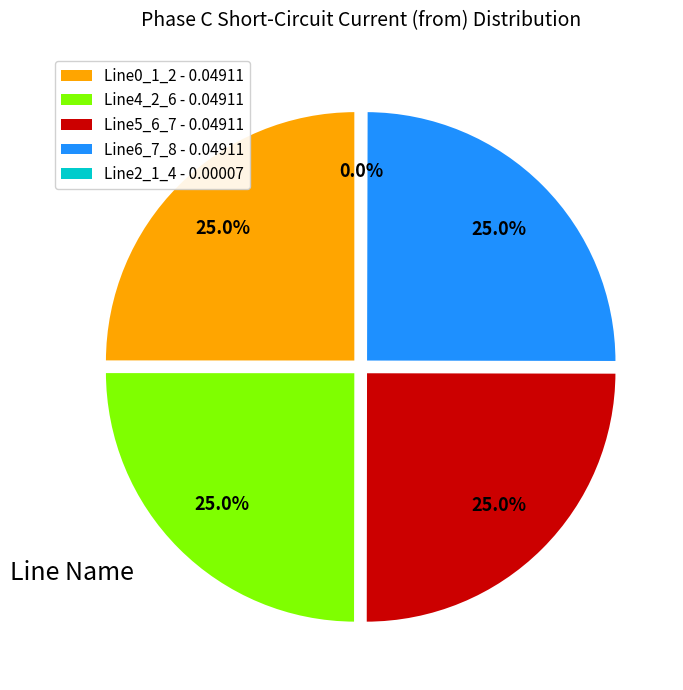

Is there any slice that represents more than half of the pie?

No